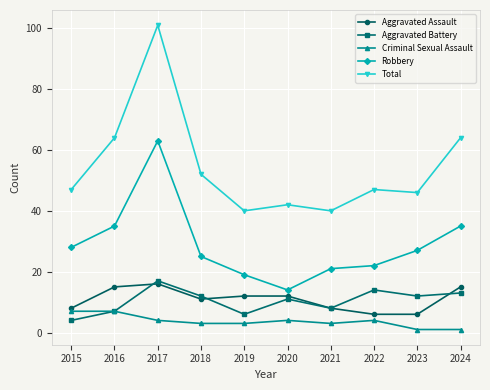

At which label does Aggravated Assault reach its peak?

2017